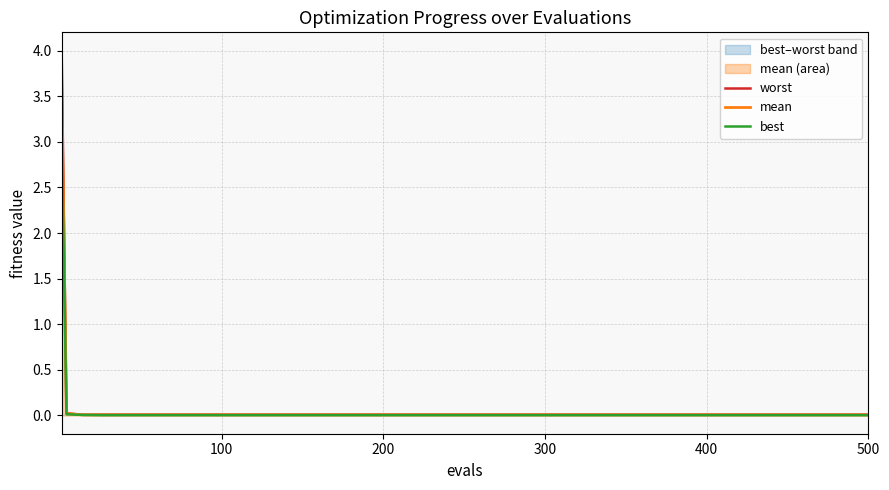

Count the number of data series in this chart.

3